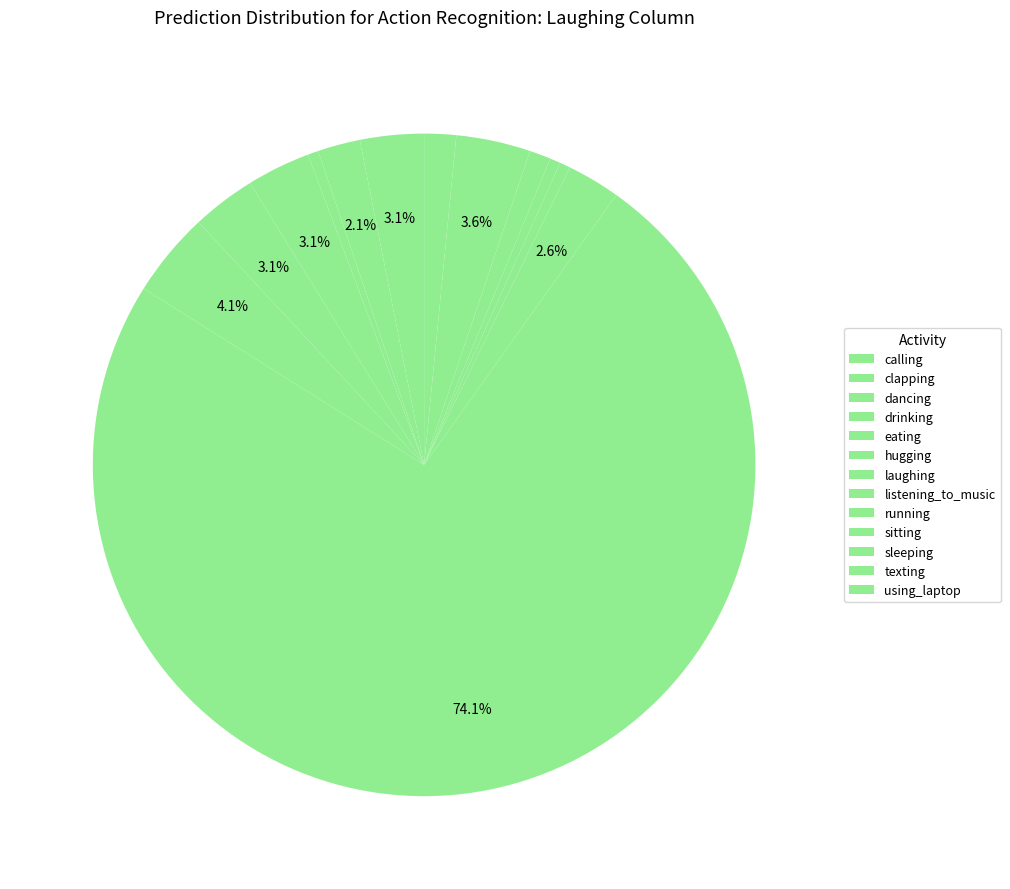

Count the number of slices in the pie.

13